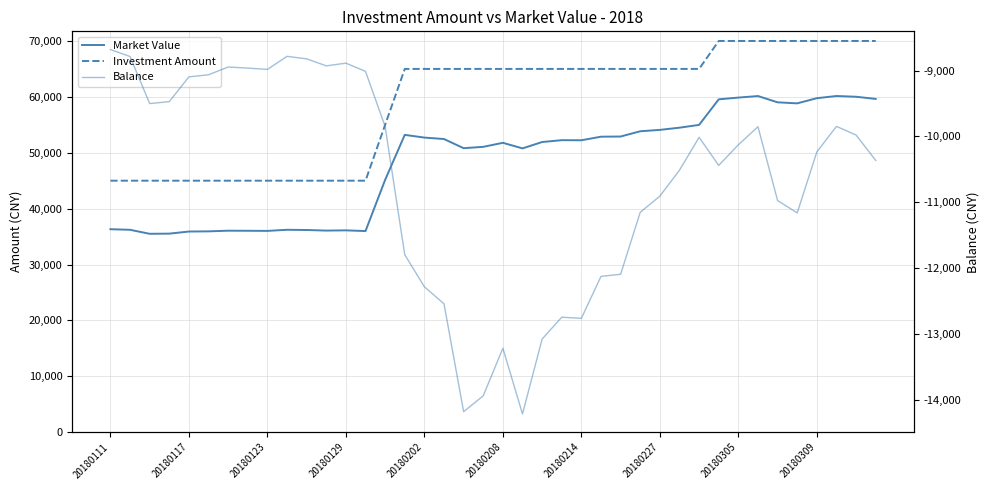

True or false: Market Value has more than 1 points higher than both neighbors.

True